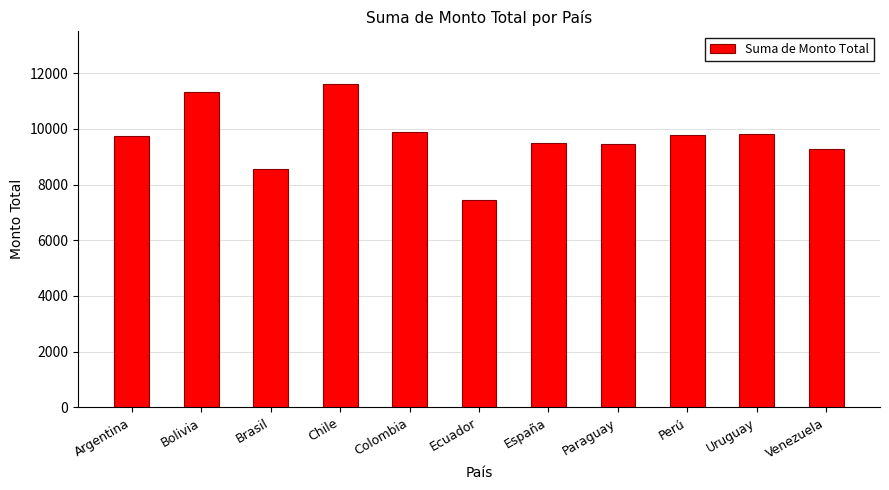

How many categories are shown in the chart?

11